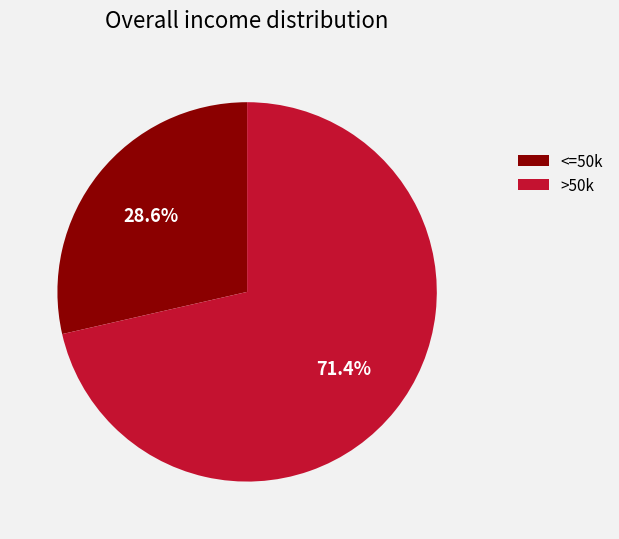

What is the largest slice in the pie chart?

>50k